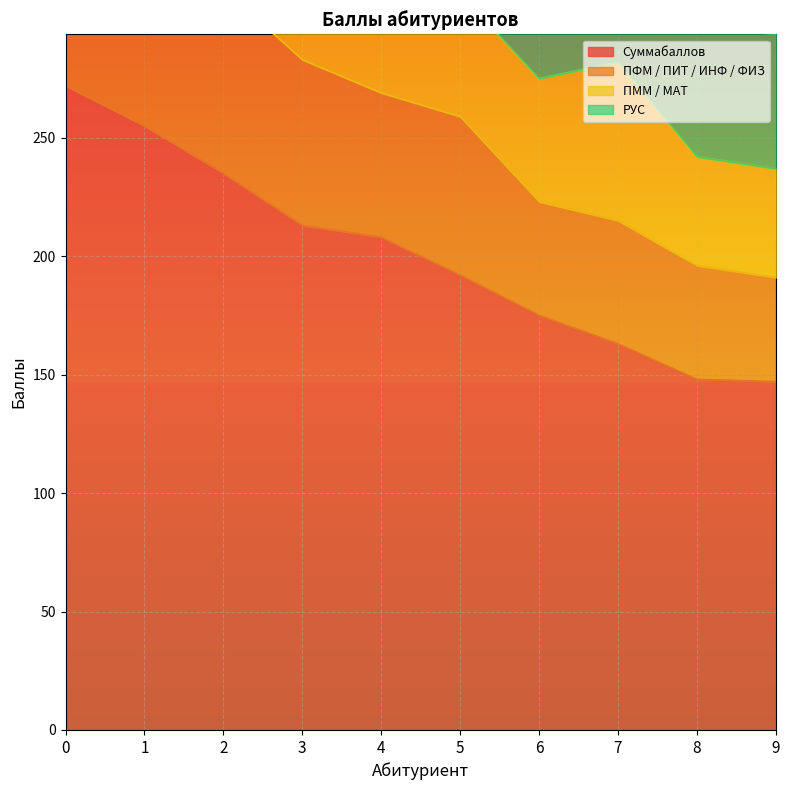

The Суммабаллов series shows 226 at 9. True or false?

False